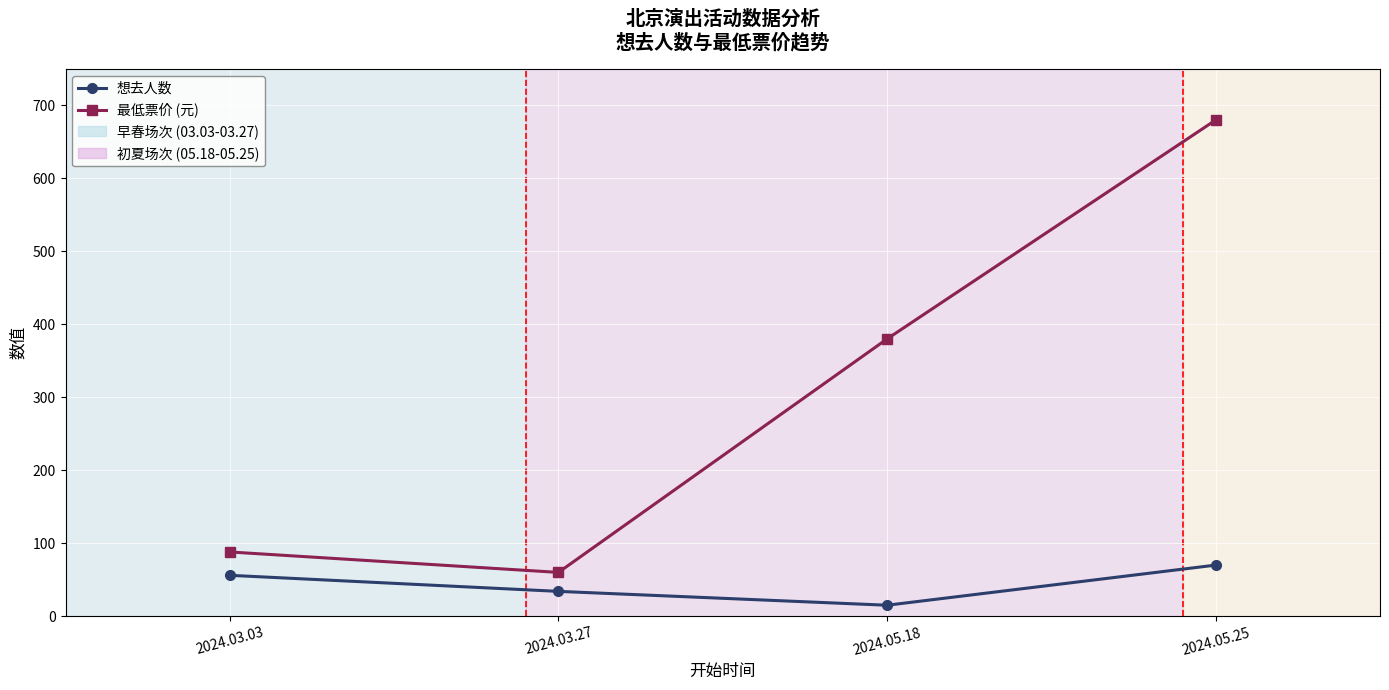

At which category is the sum across all series the highest?

2024.05.25